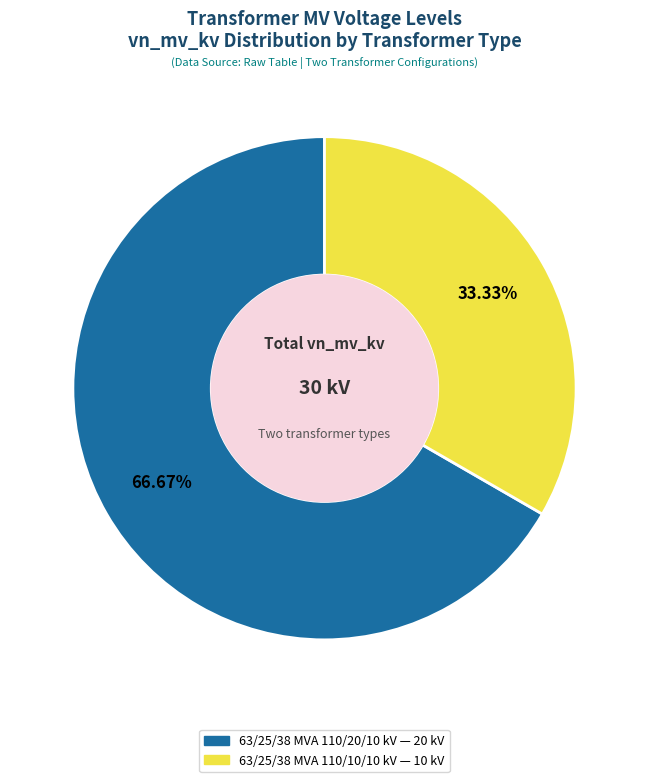

What percentage is the 63/25/38 MVA 110/20/10 kV slice, to the nearest percent?

67%